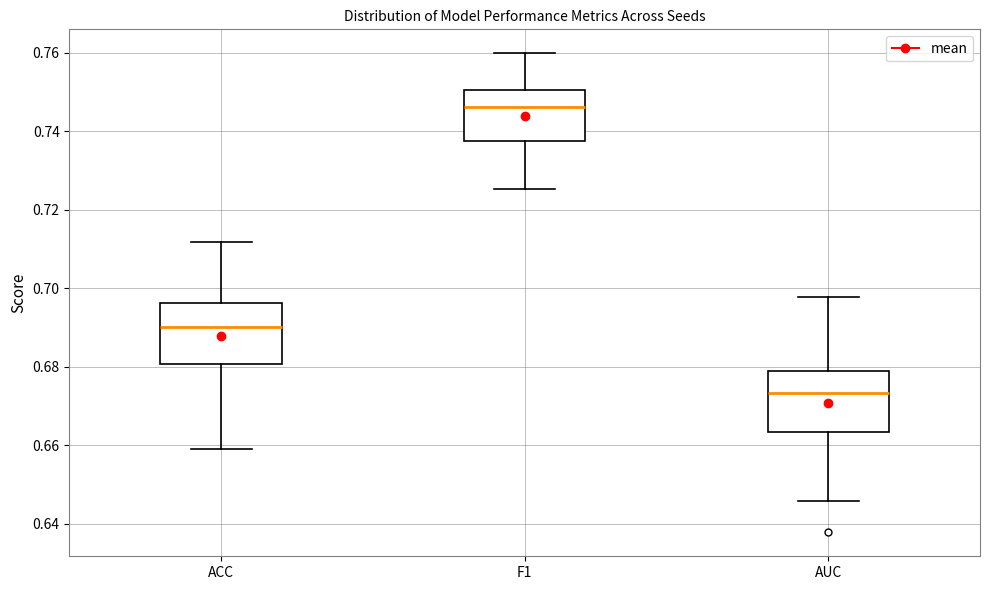

Which box has the lowest median line?

AUC